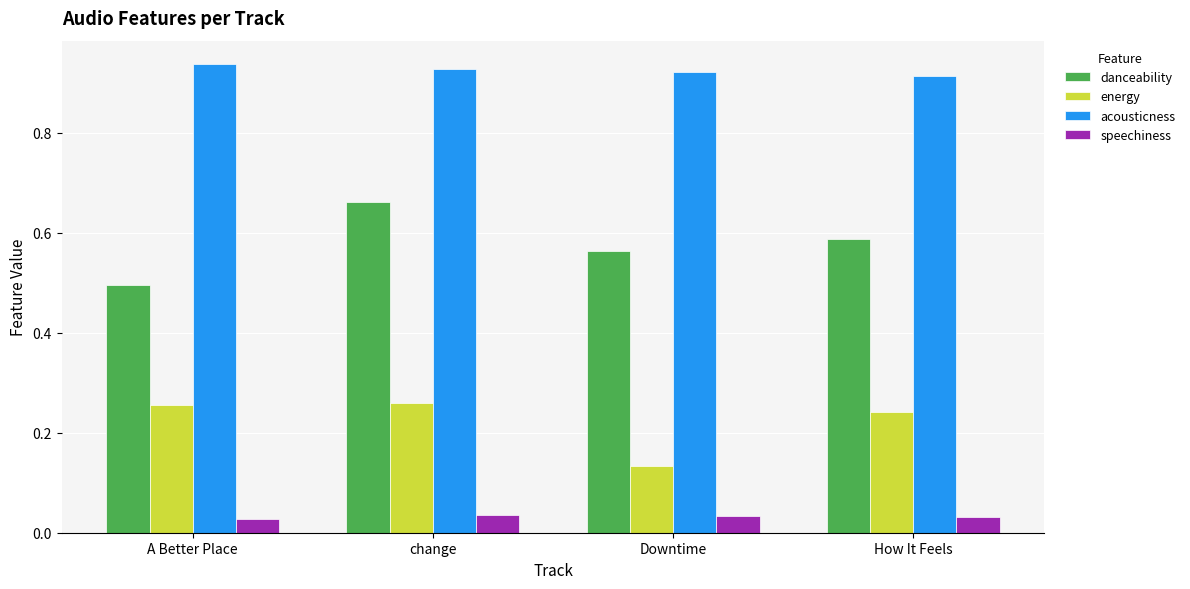

How many bars are there in each group?

4